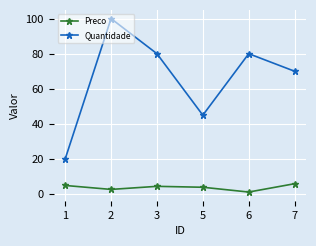

How many lines are shown in the chart?

2